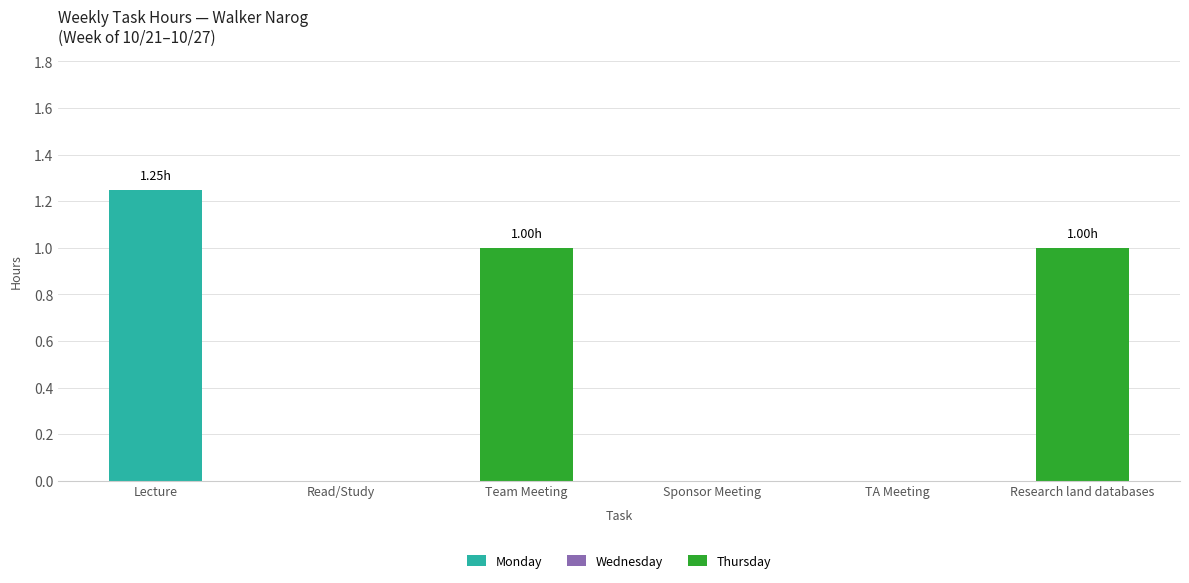

At which category is the sum across all series the highest?

Lecture